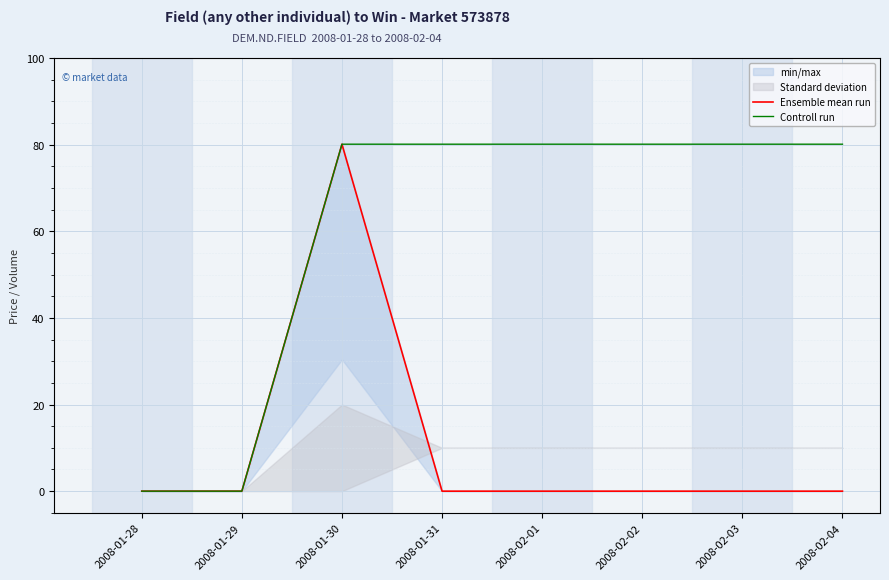

What is the greatest value displayed?

80.1